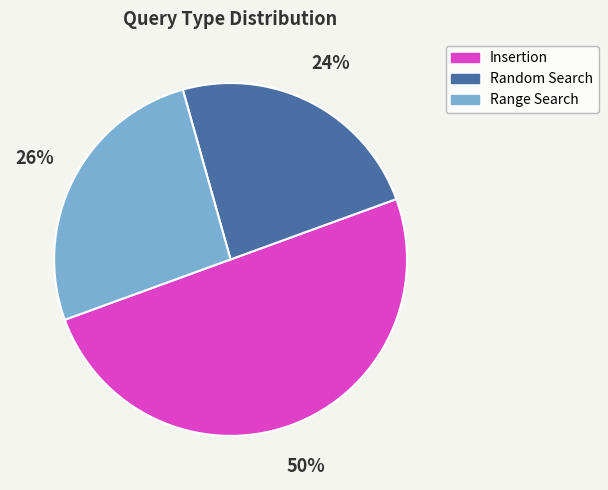

To the nearest percent, what is the combined percentage of Insertion and Random Search?

74%